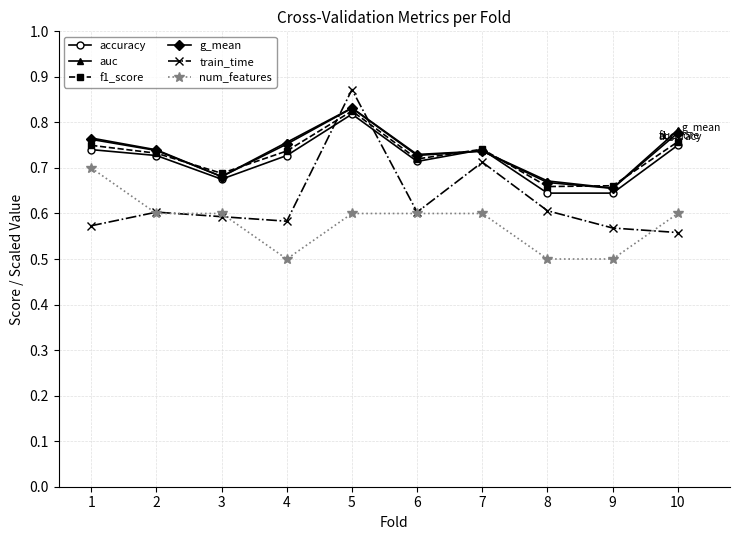

At which label does train_time reach its peak?

5